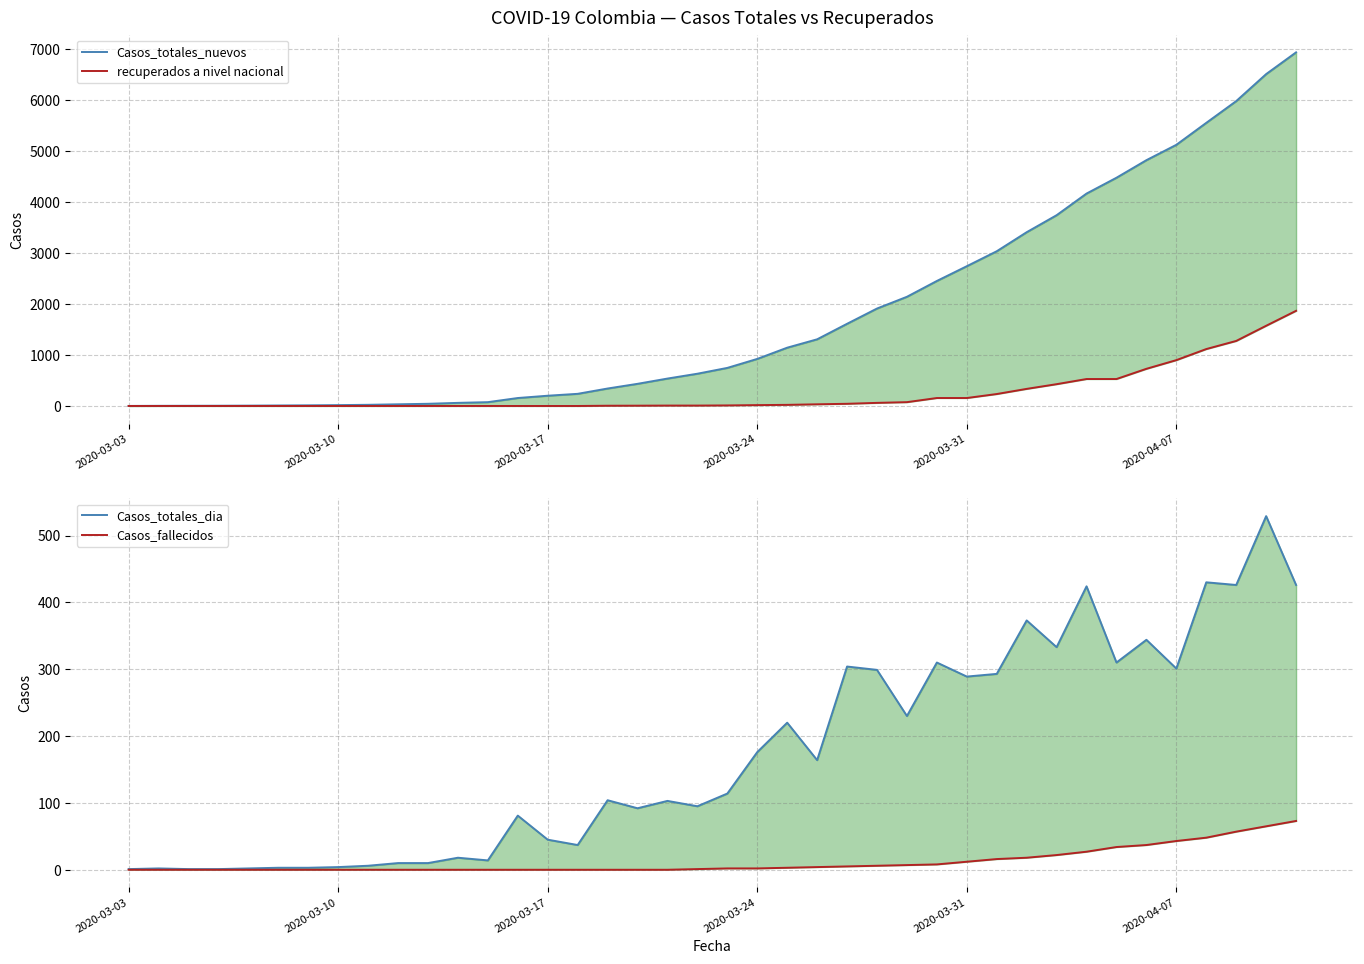

The value of recuperados a nivel nacional at 6 is 666. True or false?

False